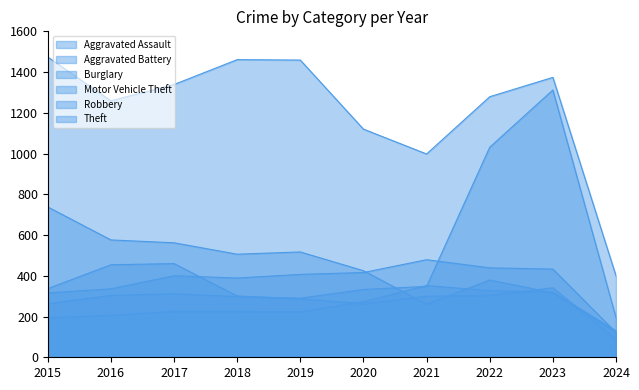

What is the value of the Motor Vehicle Theft point at the 6th from the left?

333